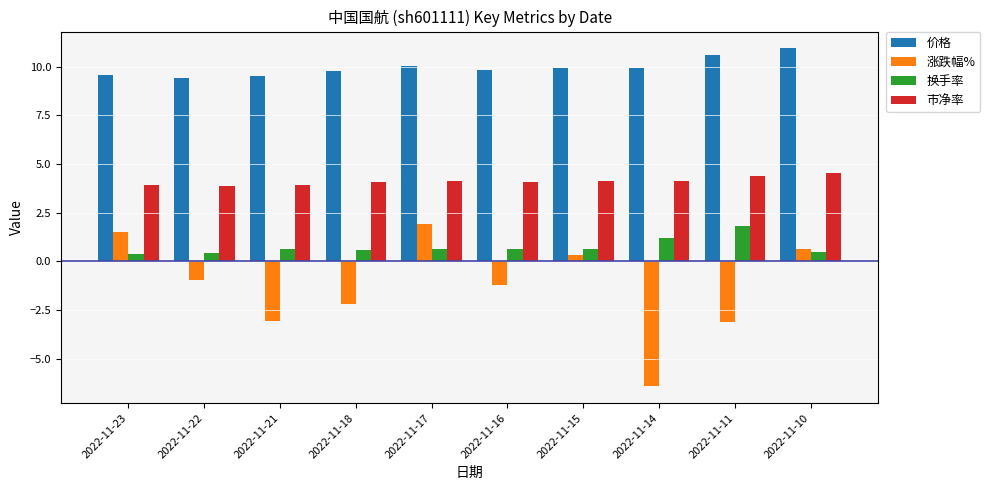

What is the maximum value shown in the chart?

10.9